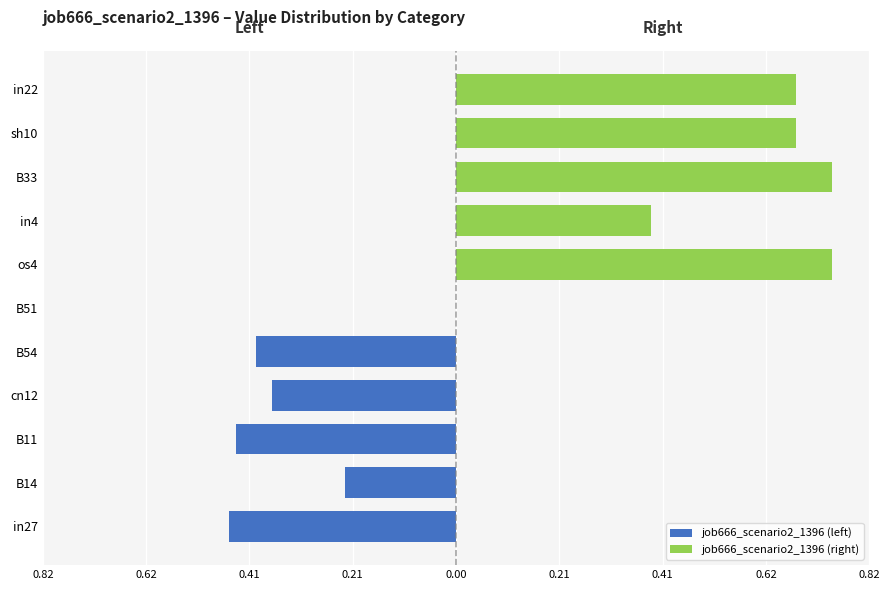

What are all the series names shown in the legend?

job666_scenario2_1396 (left), job666_scenario2_1396 (right)